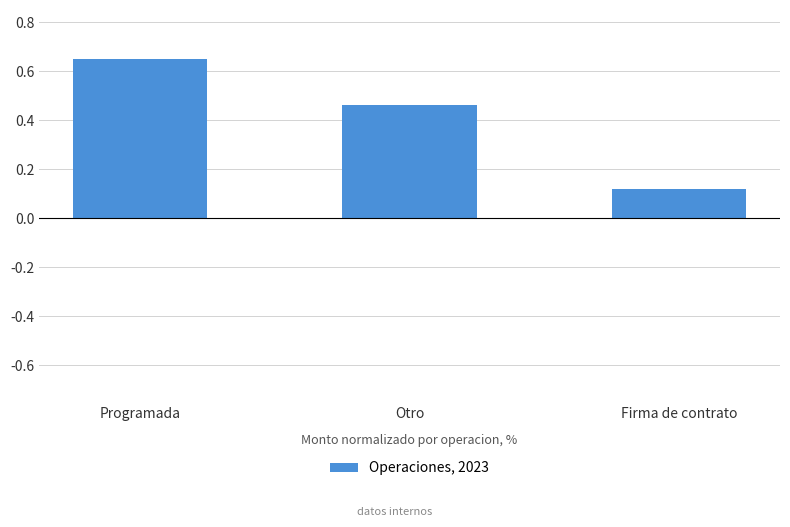

The chart shows a value of 0.4 at Programada. True or false?

False